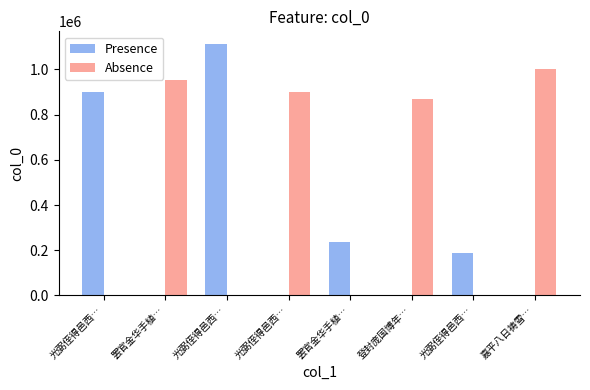

Does the chart contain stacked bars?

No